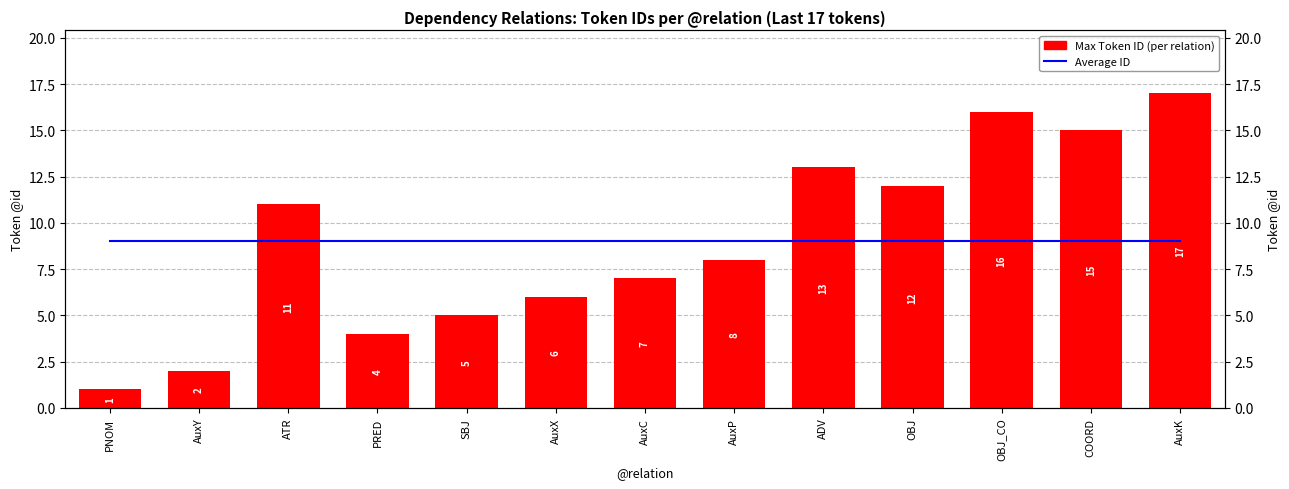

Is it true that Max Token ID (per relation) equals 16 at OBJ_CO?

True